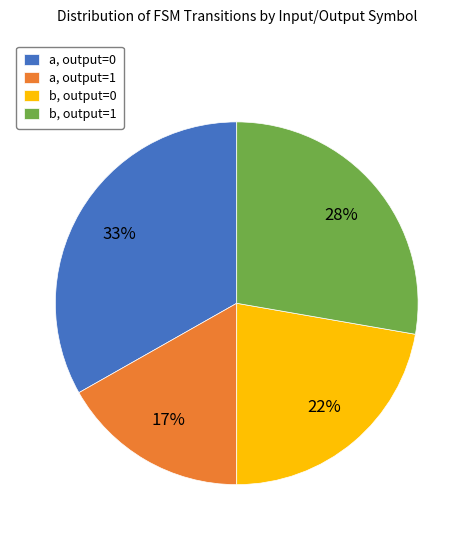

To the nearest percent, what is the difference between the largest and smallest slice percentages?

16%